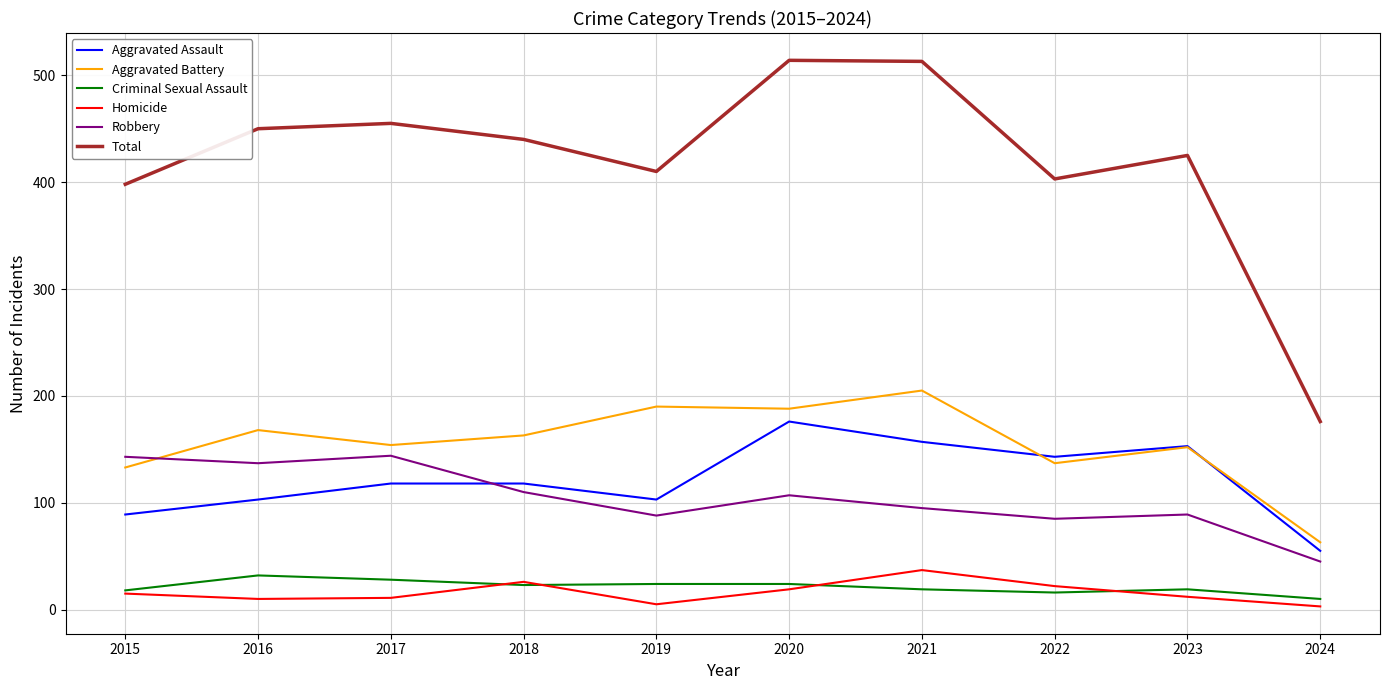

What is the spread (max minus min) of values at 2023?

413